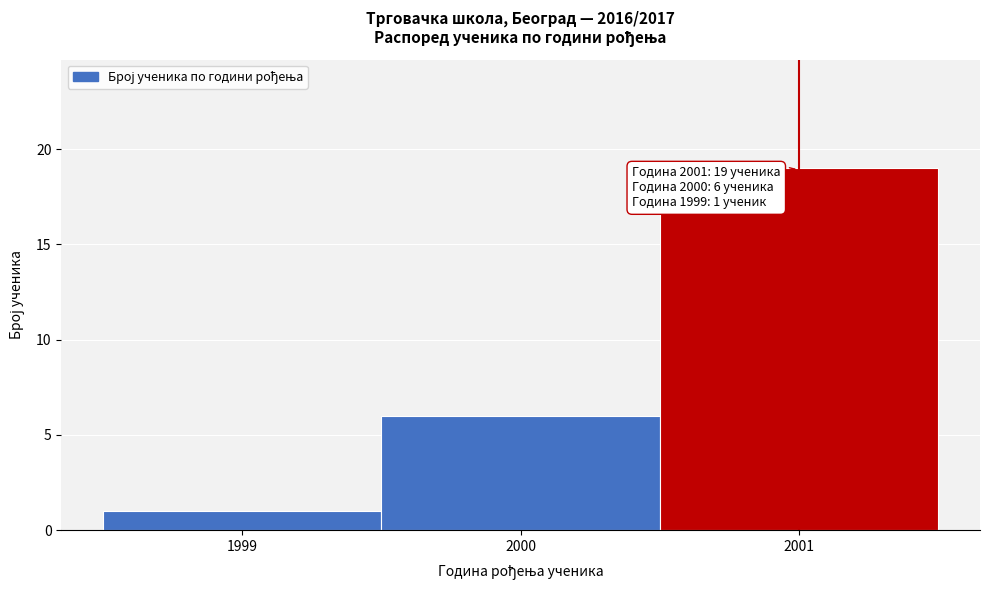

Which range on the x-axis has the tallest bar?

2000.5 to 2001.5